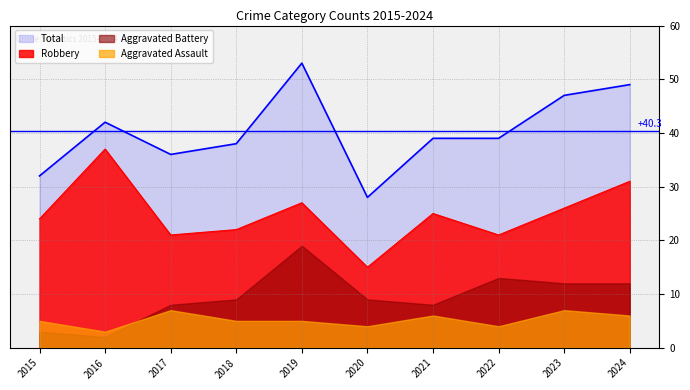

Does the chart display data point markers on the line(s)?

No